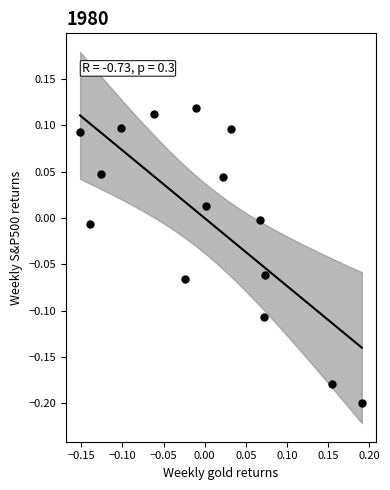

What is the range of Y values (max minus min)?

0.3